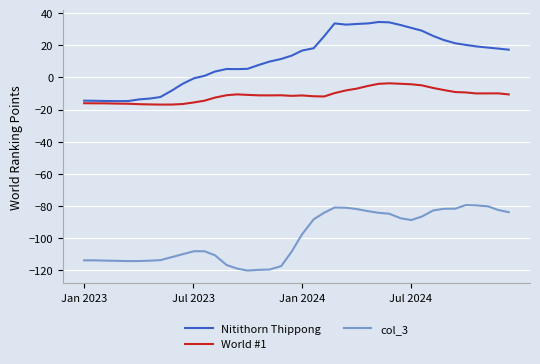

What is the minimum value for col_3?

-120.2